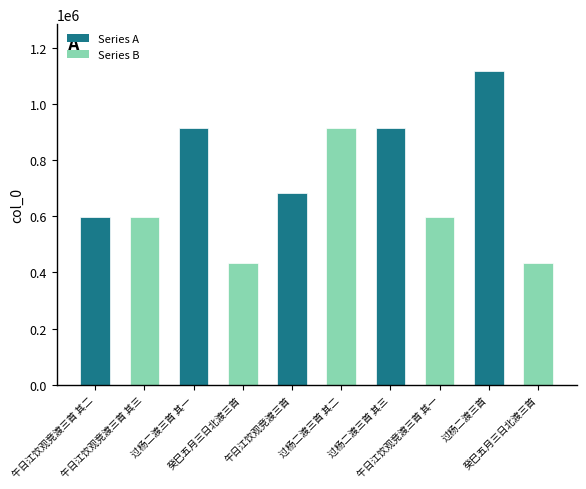

What value does the data have at 癸巳五月三日北渡三首?

433857